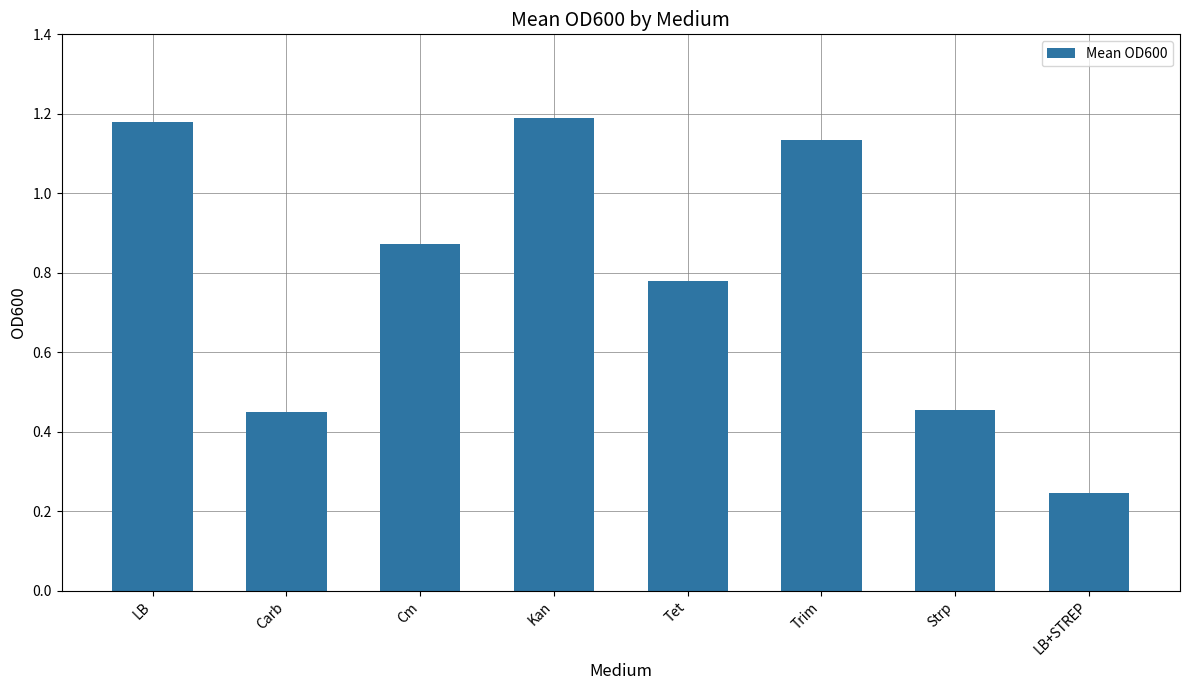

Which label corresponds to the smallest value in the chart?

LB+STREP